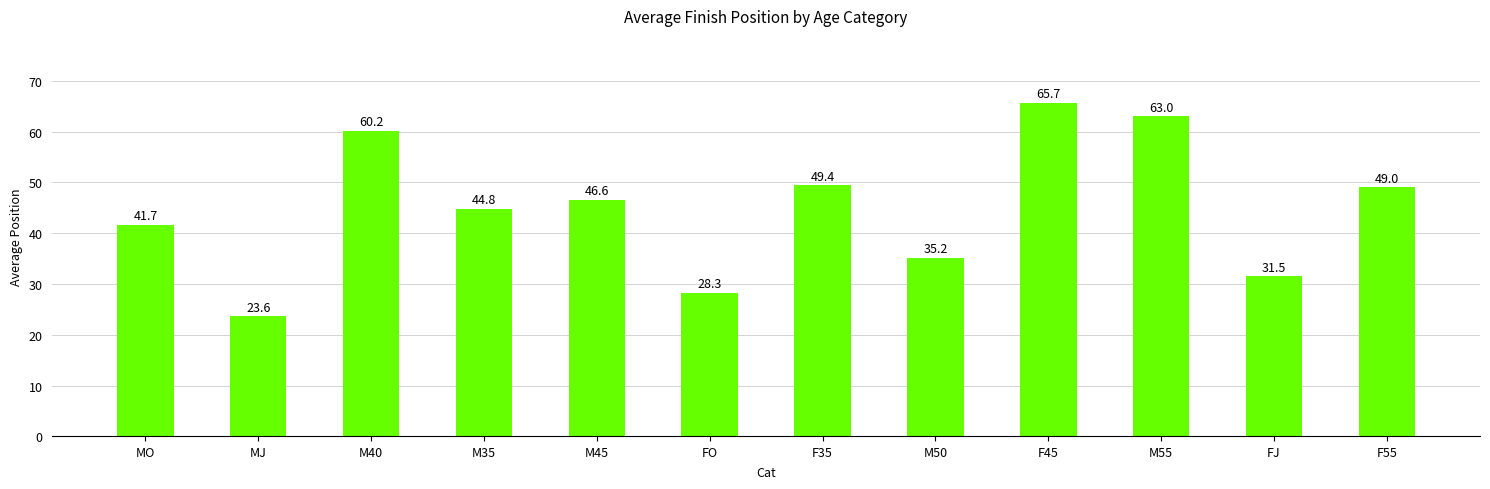

Approximately how many times larger is the value at M40 compared to M55?

1.0